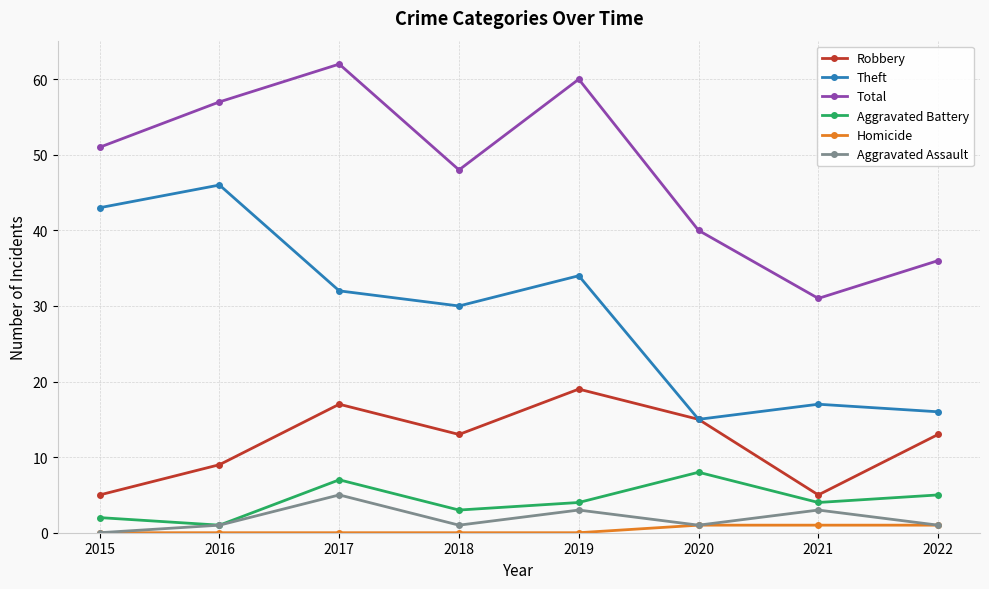

What is the difference between the Robbery values at 2021 and 2016?

4